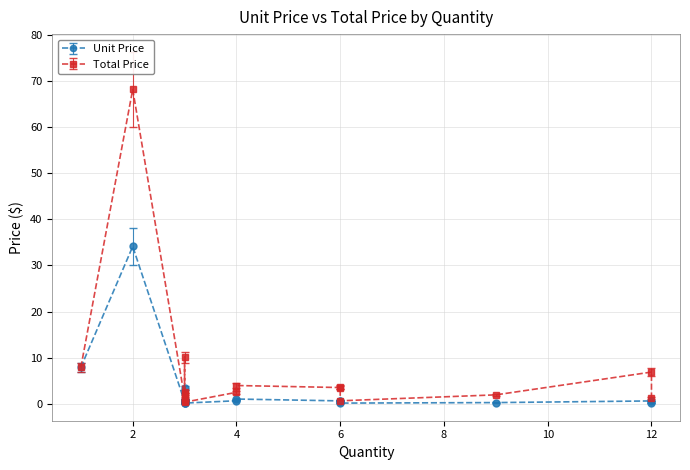

Rank the series by their maximum value, from lowest to highest.

Unit Price, Total Price